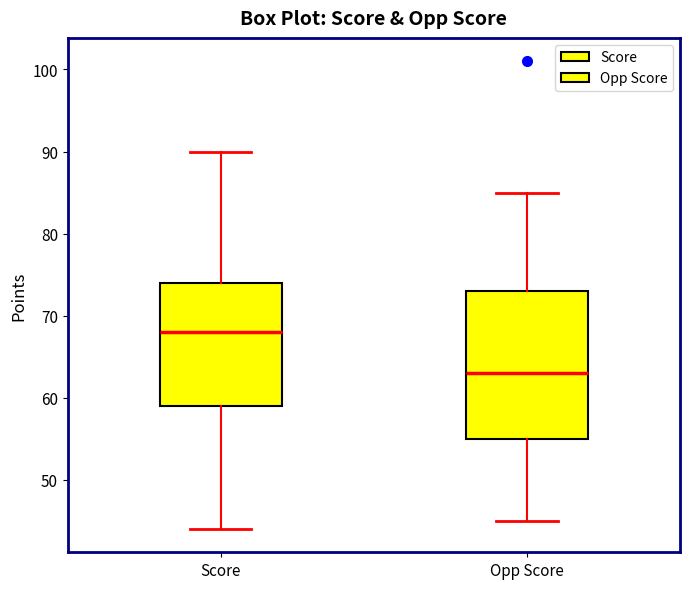

Where does the lower whisker of the box for Opp Score end on the y-axis? The values are not printed on the chart, so give them approximately, as read against the axis.

45